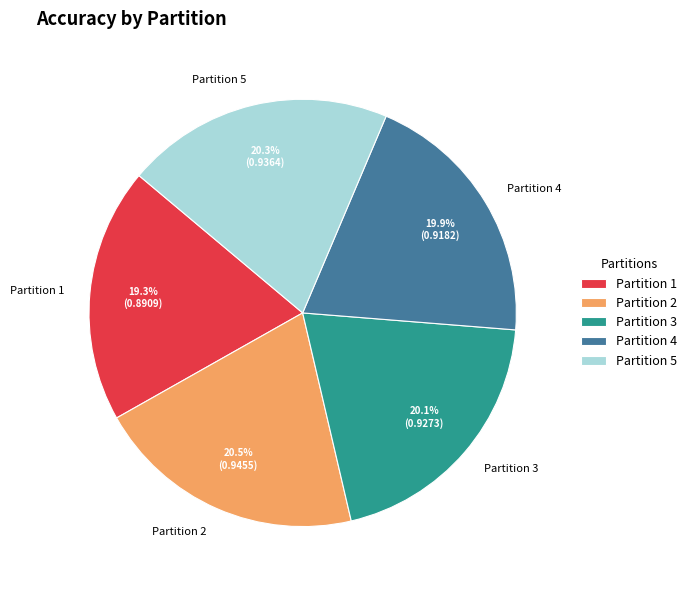

Is there any slice that represents more than half of the pie?

No